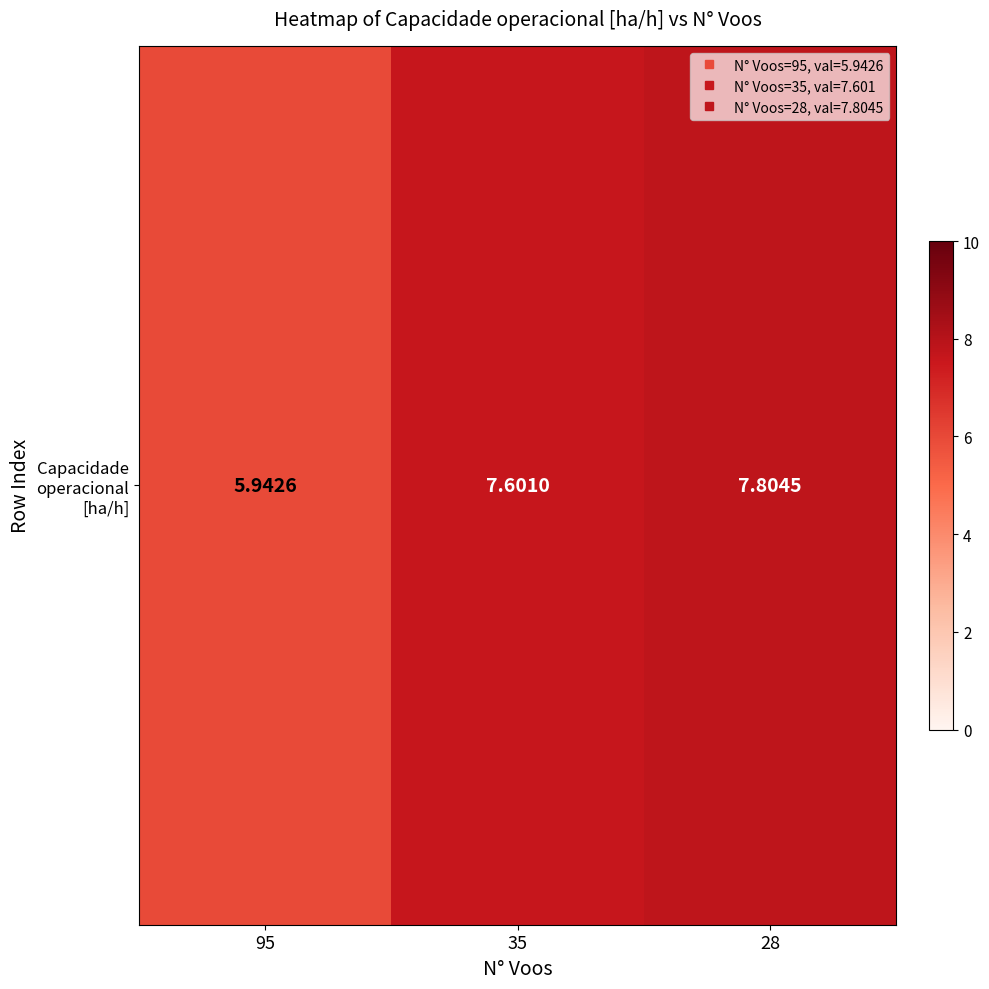

Rank the categories by value from lowest to highest.

95, 35, 28